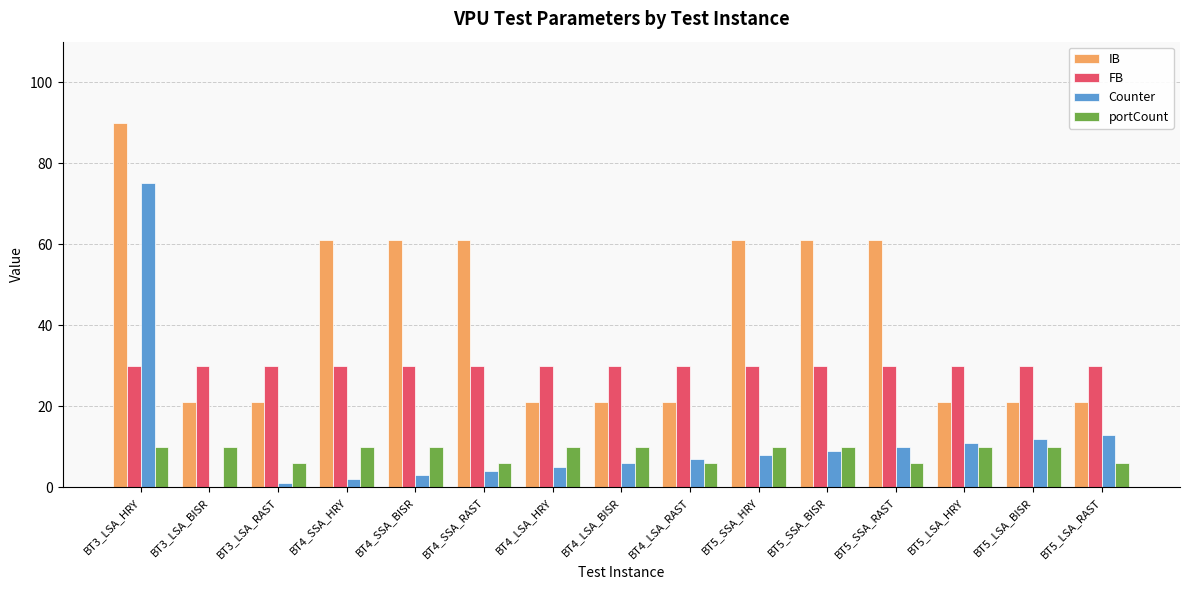

True or false: portCount has a value of 4 at BT3_LSA_BISR.

False